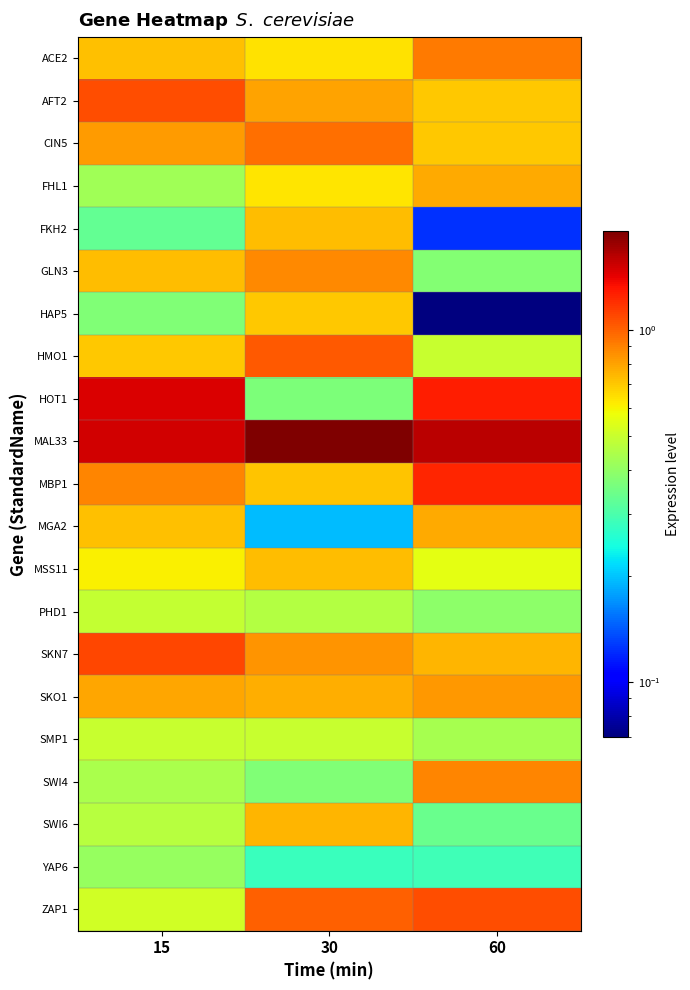

What is the greatest value displayed?

1.9